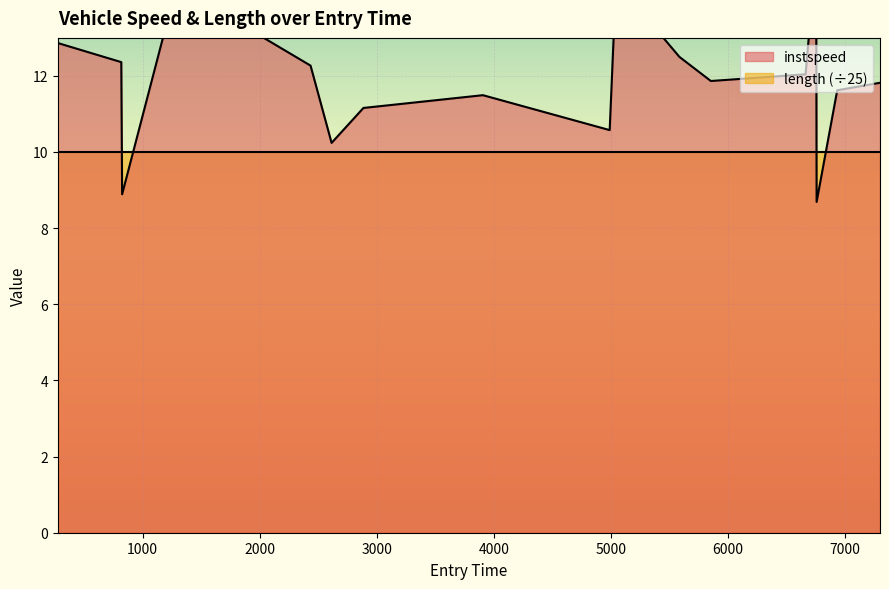

How many lines are shown in the chart?

1